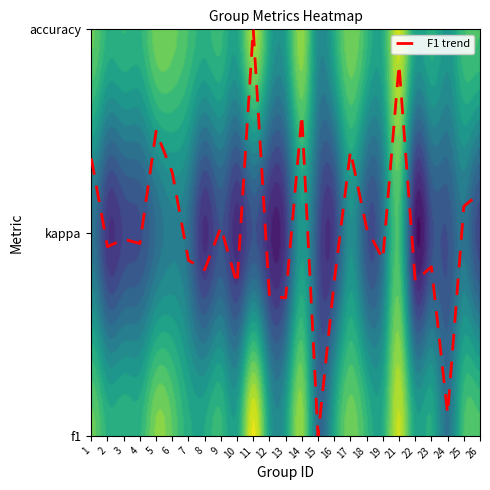

True or false: the data shows 0.9 at 14.

False